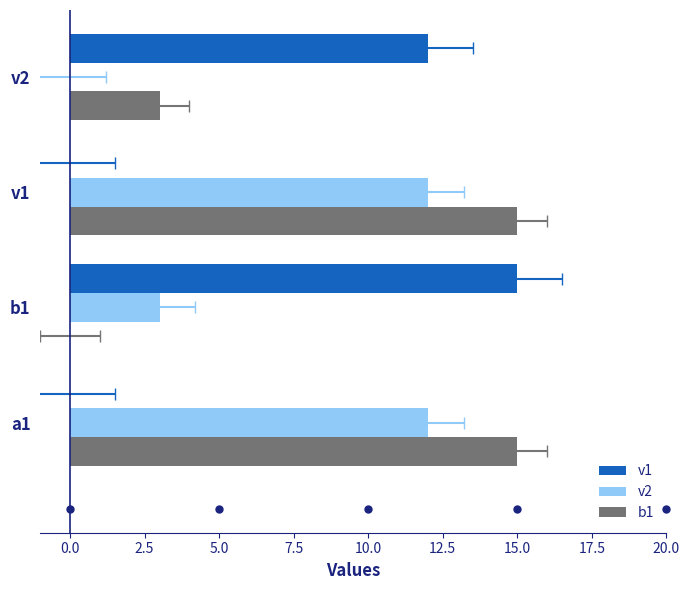

What is the sum of all v2 values?

27